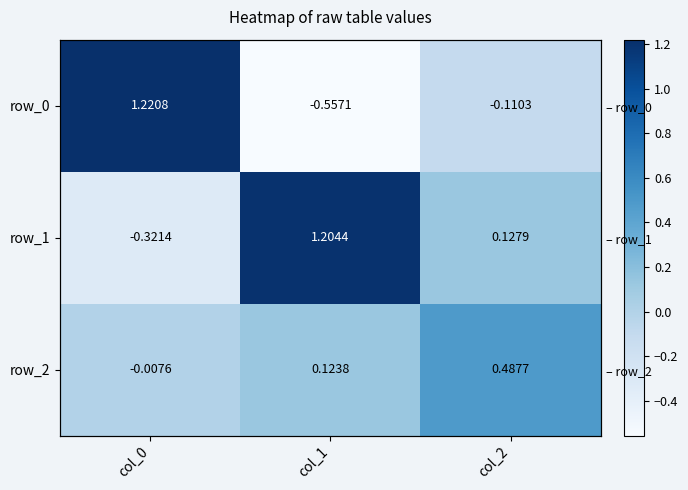

Which series has the largest total across all categories?

row_1